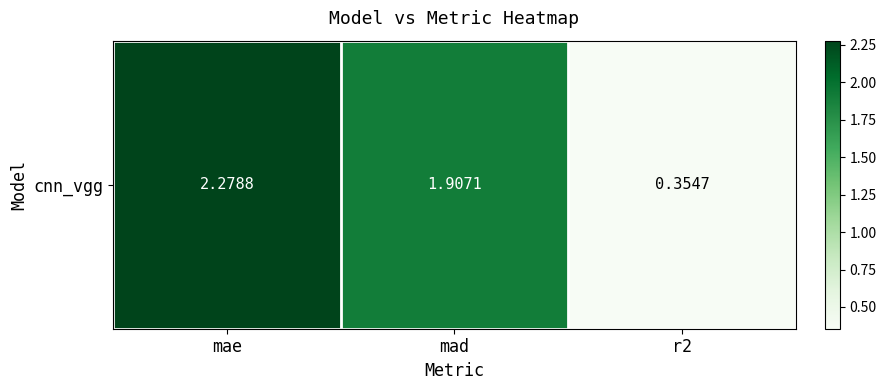

At which label is the value closest to 1?

r2